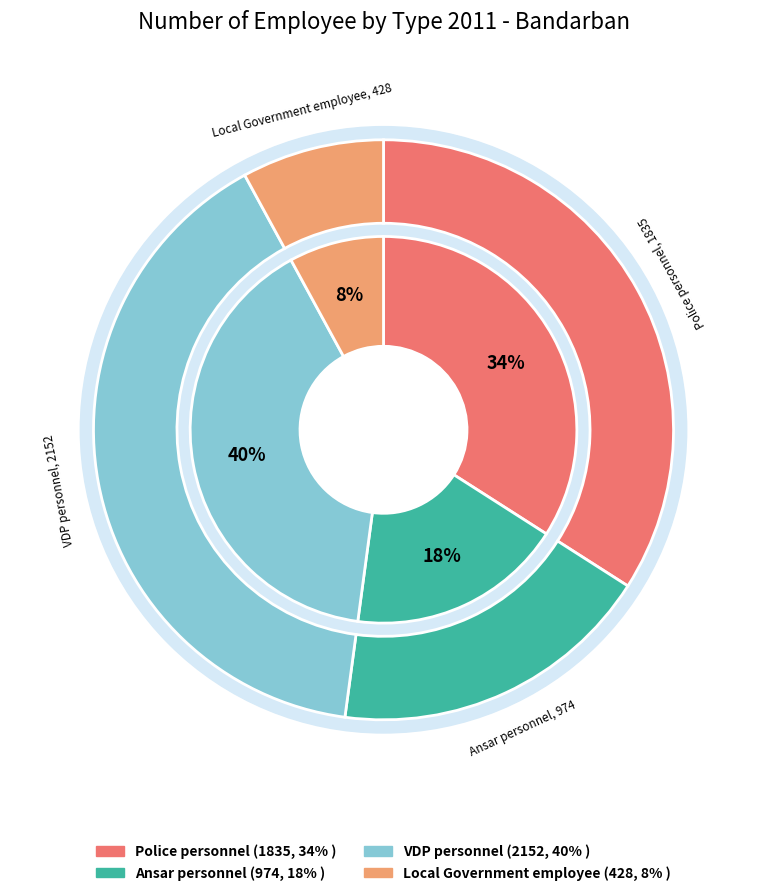

Count the number of slices in the pie.

4